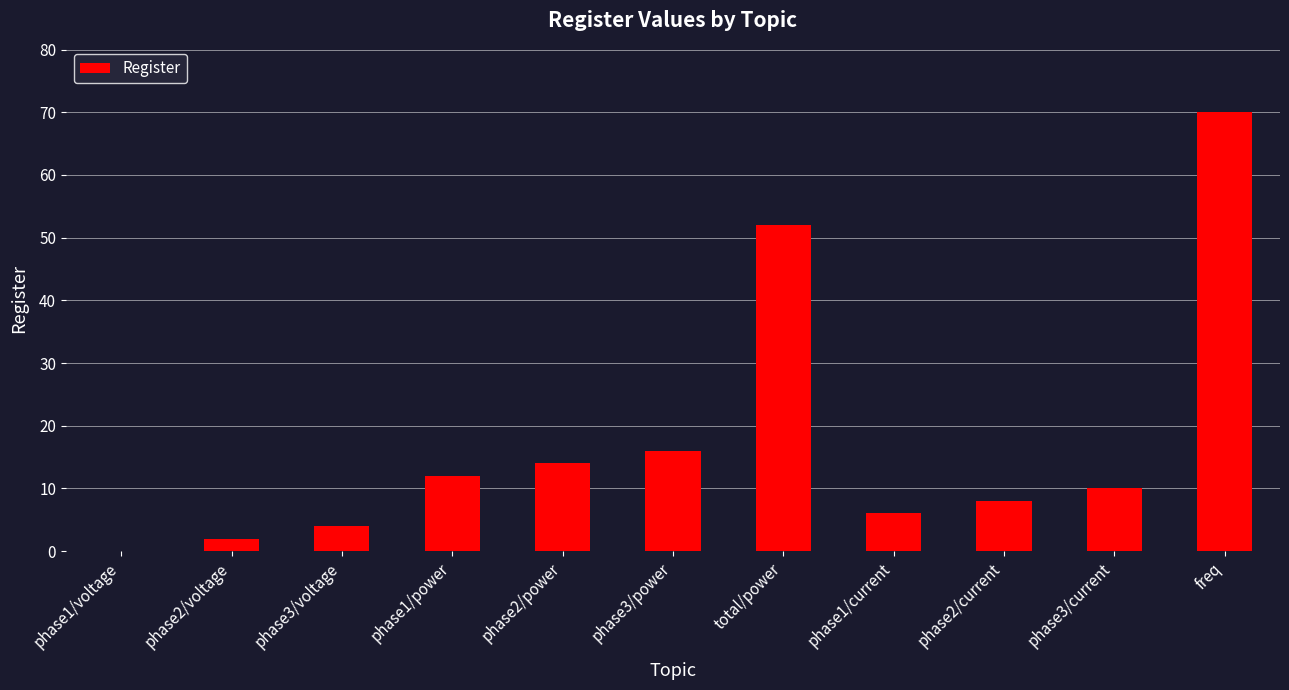

Reading left to right, list all the values displayed in this chart.

0	2	4	12	14	16	52	6	8	10	70